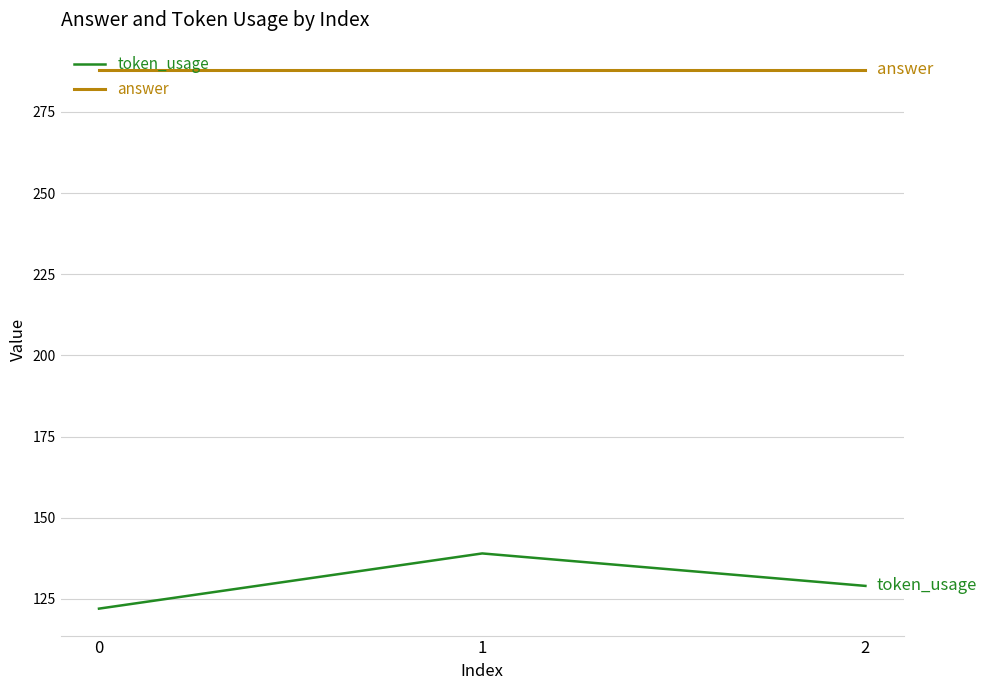

Is the value of token_usage at 0 greater than the value of answer at 0?

No